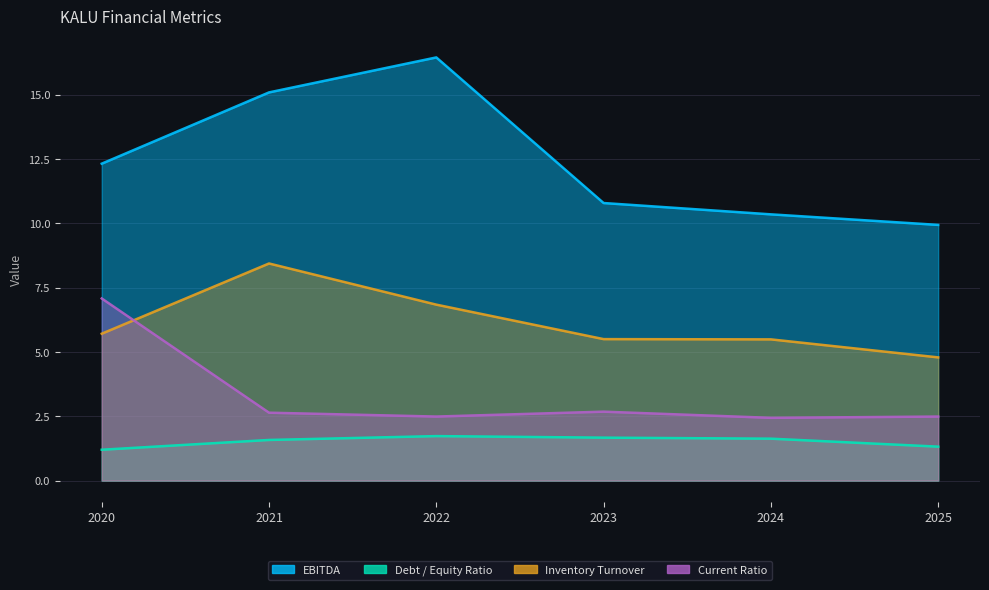

Read the EBITDA value at 2022.

16.4